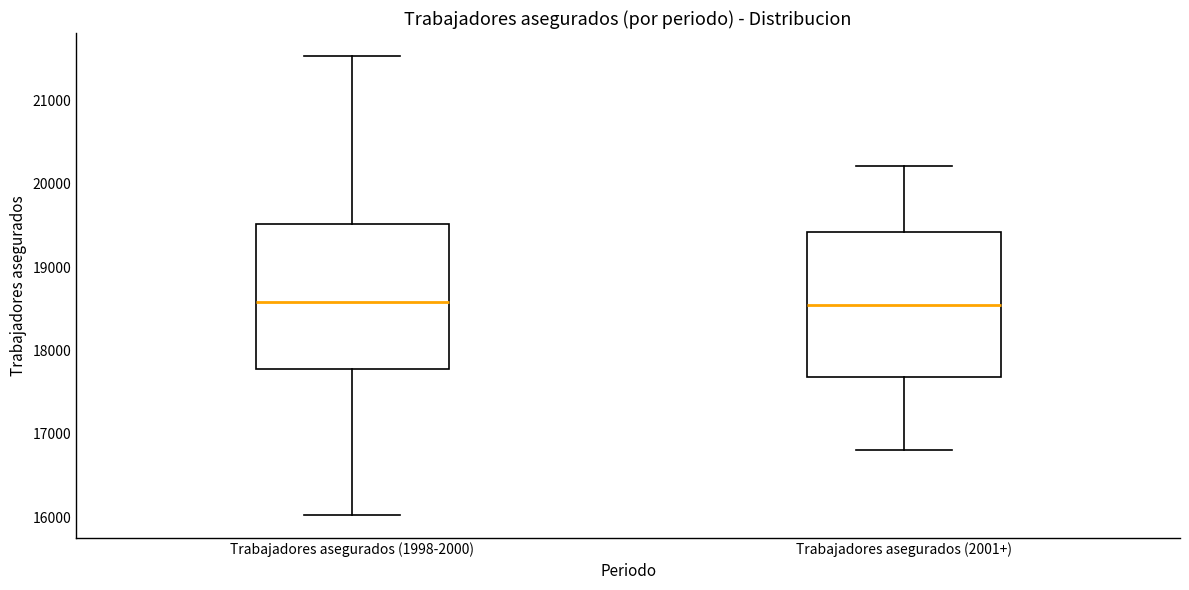

Where does the upper whisker of the box for Trabajadores asegurados (2001+) end on the y-axis? The values are not printed on the chart, so give them approximately, as read against the axis.

20200